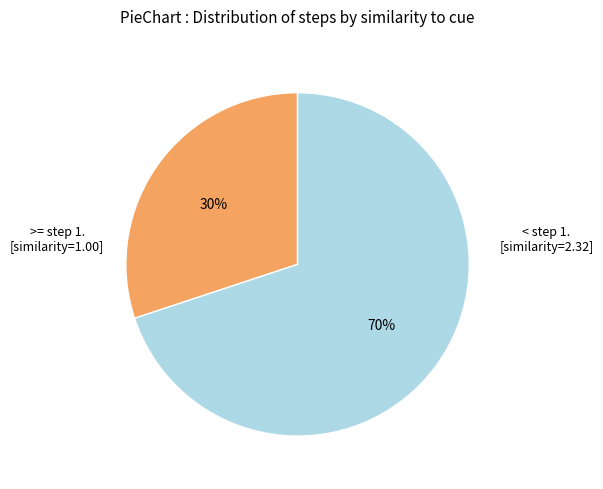

How many slices are in this pie chart?

2